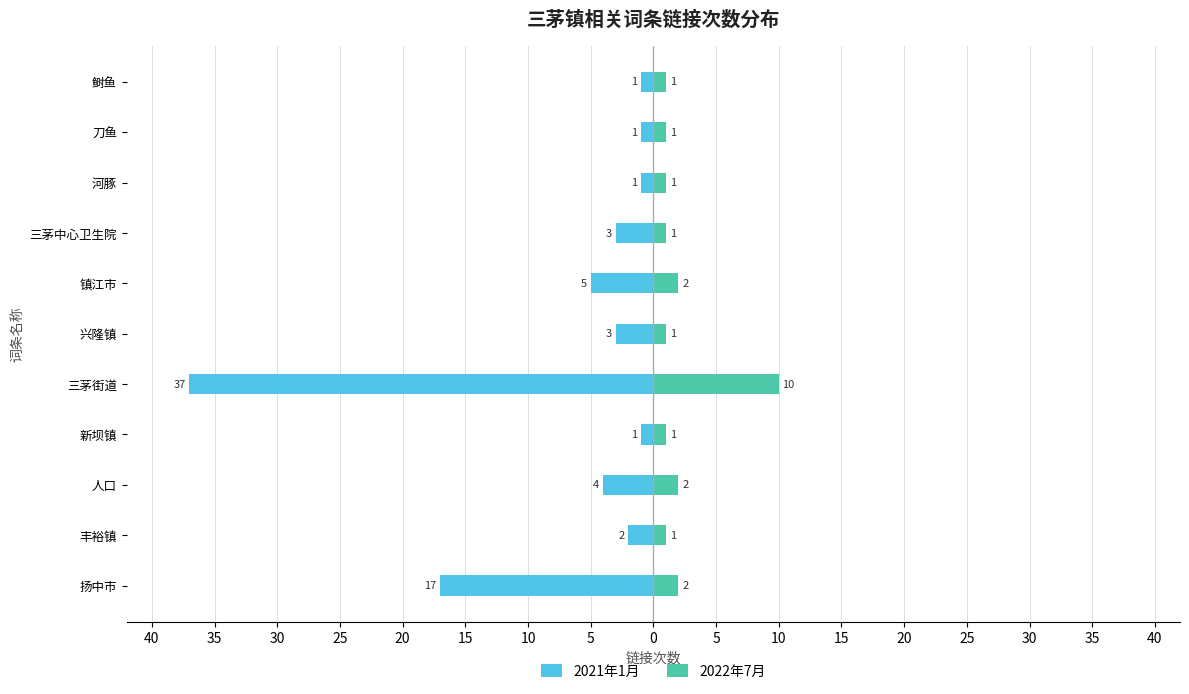

What is the sum of all 2021年1月 values?

-75